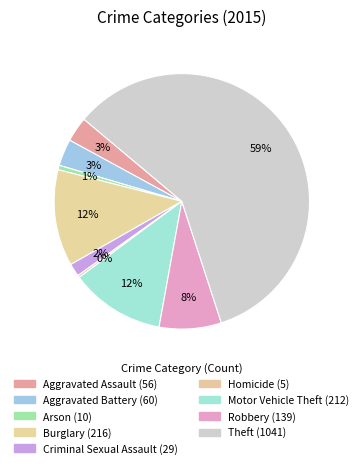

True or false: Aggravated Assault accounts for 14% of the total.

False